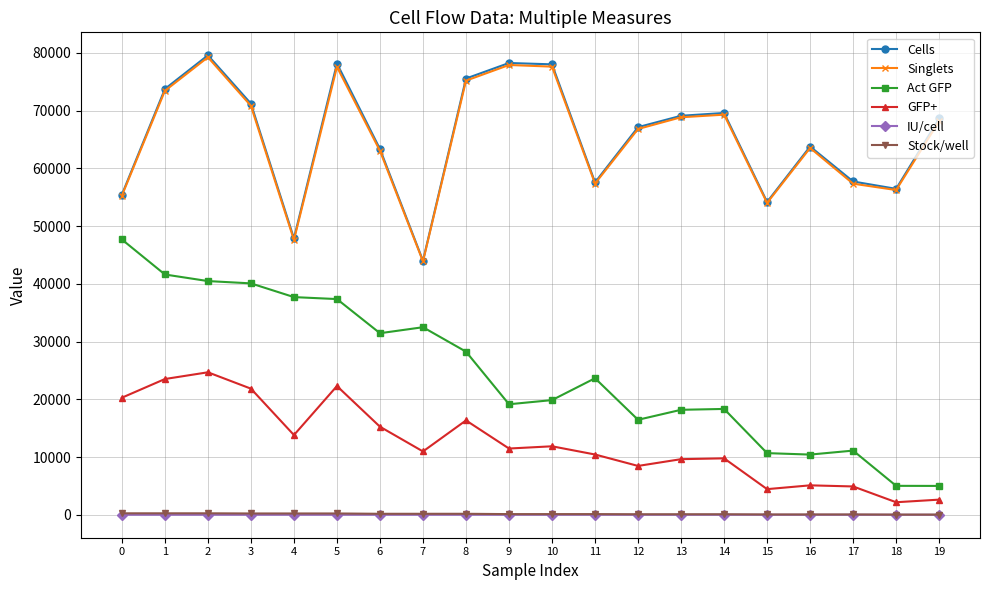

True or false: Cells and Act GFP intersect in this chart.

False